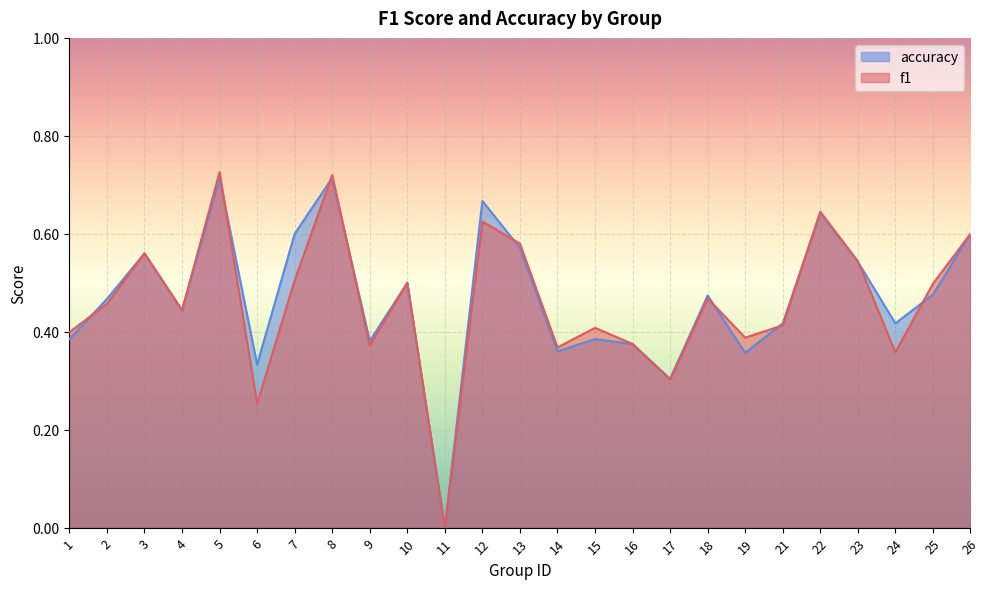

How many lines are shown in the chart?

2